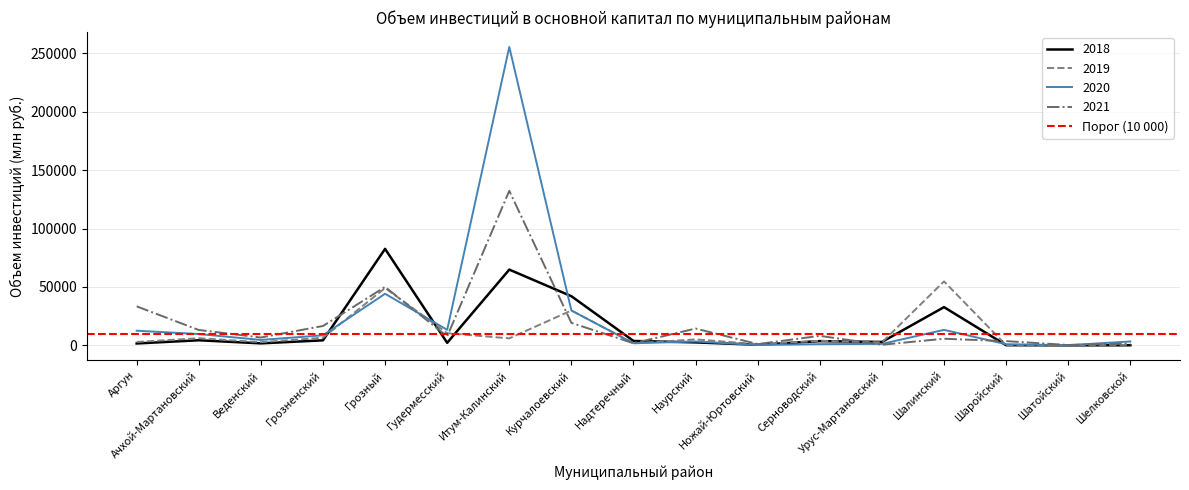

Reading left to right, extract all data points from this chart.

2018: Аргун=1638.8	Ачхой-Мартановский=4374.2	Веденский=1738.1	Грозненский=4319.9	Грозный=82652.6	Гудермесский=2193.9	Итум-Калинский=64889.2	Курчалоевский=42097.6	Надтеречный=3793.4	Наурский=2552.6	Ножай-Юртовский=536.7	Серноводский=3652.4	Урус-Мартановский=2935.0	Шалинский=32742.3	Шаройский=165.3	Шатойский=47.4	Шелковской=97.5
2019: Аргун=2937.9	Ачхой-Мартановский=6136.0	Веденский=2771.3	Грозненский=6518.8	Грозный=49119.4	Гудермесский=10457.0	Итум-Калинский=6027.3	Курчалоевский=29891.2	Надтеречный=1806.8	Наурский=5111.7	Ножай-Юртовский=1042.6	Серноводский=3915.7	Урус-Мартановский=2539.9	Шалинский=54768.8	Шаройский=170.3	Шатойский=236.9	Шелковской=518.0
2020: Аргун=12554.6	Ачхой-Мартановский=9726.0	Веденский=4667.7	Грозненский=8621.3	Грозный=44195.1	Гудермесский=13326.6	Итум-Калинский=255536.4	Курчалоевский=29891.2	Надтеречный=1806.8	Наурский=3310.8	Ножай-Юртовский=289.4	Серноводский=1045.4	Урус-Мартановский=1274.3	Шалинский=13293.5	Шаройский=972.7	Шатойский=212.2	Шелковской=3343.7
2021: Аргун=33414.1	Ачхой-Мартановский=13200.1	Веденский=6741.2	Грозненский=16611.8	Грозный=50066.3	Гудермесский=7665.4	Итум-Калинский=132332.0	Курчалоевский=19282.5	Надтеречный=1823.4	Наурский=14425.0	Ножай-Юртовский=1101.4	Серноводский=8167.2	Урус-Мартановский=533.6	Шалинский=5686.3	Шаройский=3645.4	Шатойский=325.8	Шелковской=1512.7